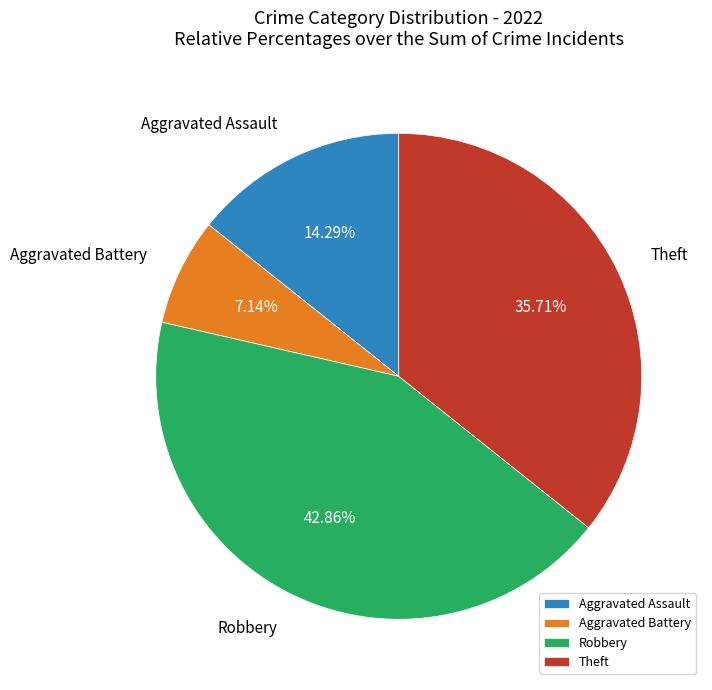

Which category has the smallest portion of the pie?

Aggravated Battery